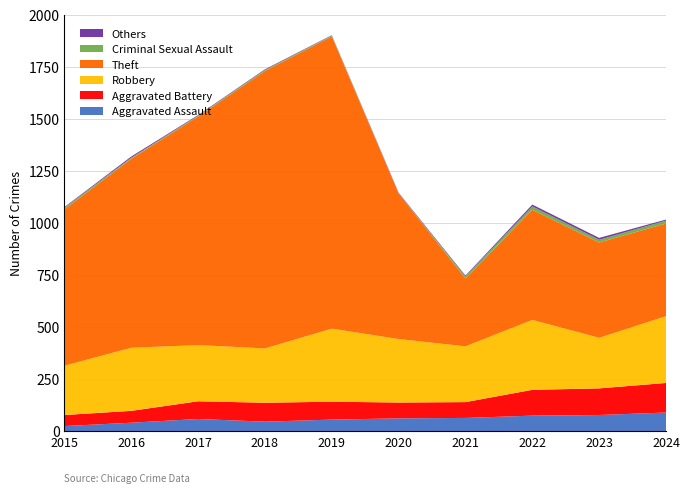

Reading left to right, transcribe all the data shown in this chart.

Aggravated Assault: 2015=24	2016=40	2017=58	2018=45	2019=55	2020=61	2021=63	2022=74	2023=77	2024=89
Aggravated Battery: 2015=53	2016=57	2017=85	2018=91	2019=86	2020=76	2021=76	2022=124	2023=128	2024=142
Robbery: 2015=237	2016=303	2017=270	2018=261	2019=351	2020=305	2021=268	2022=336	2023=243	2024=321
Theft: 2015=751	2016=908	2017=1098	2018=1333	2019=1404	2020=699	2021=326	2022=529	2023=458	2024=445
Criminal Sexual Assault: 2015=8	2016=5	2017=4	2018=5	2019=4	2020=1	2021=10	2022=16	2023=13	2024=14
Others: 2015=3	2016=6	2017=3	2018=3	2019=2	2020=3	2021=4	2022=9	2023=9	2024=5